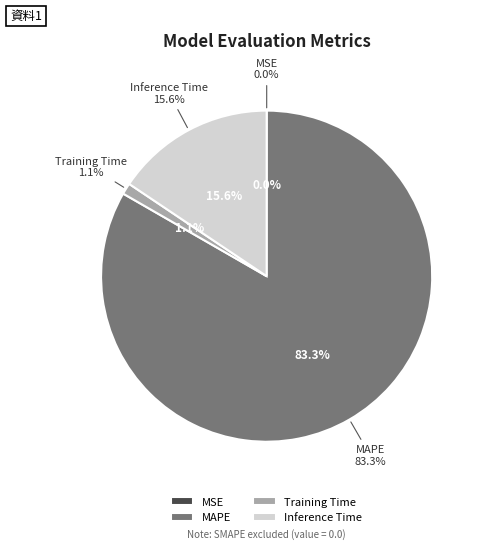

How many segments does this pie chart have?

4